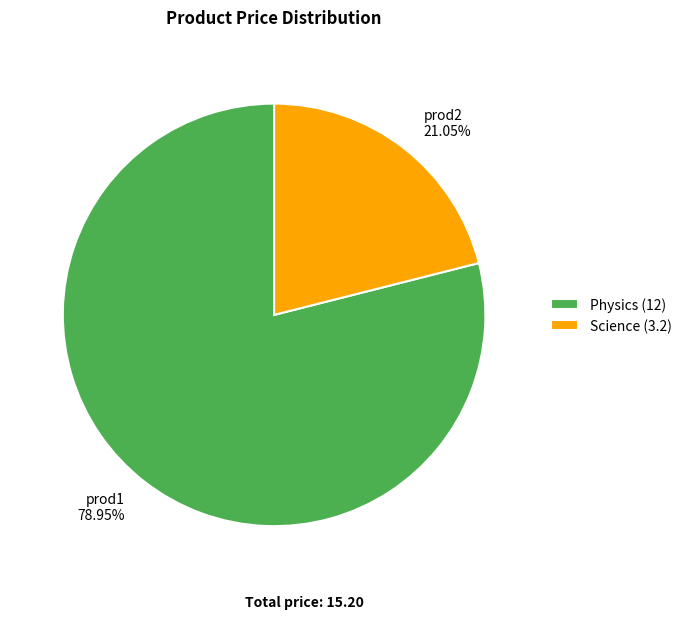

The prod1 slice represents 79% of the pie. True or false?

True